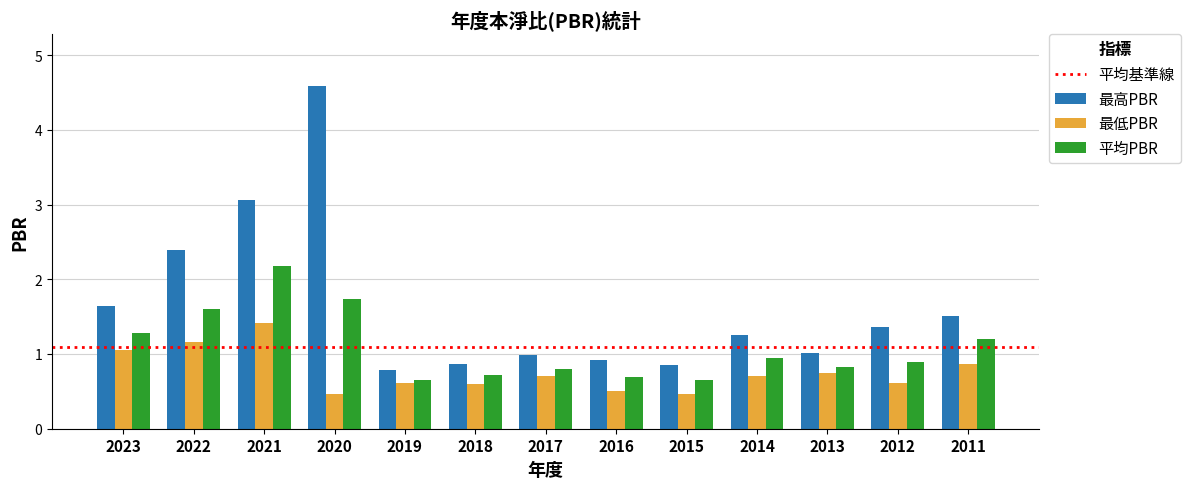

What is the value of the 最高PBR bar at the 3rd from the left?

3.1